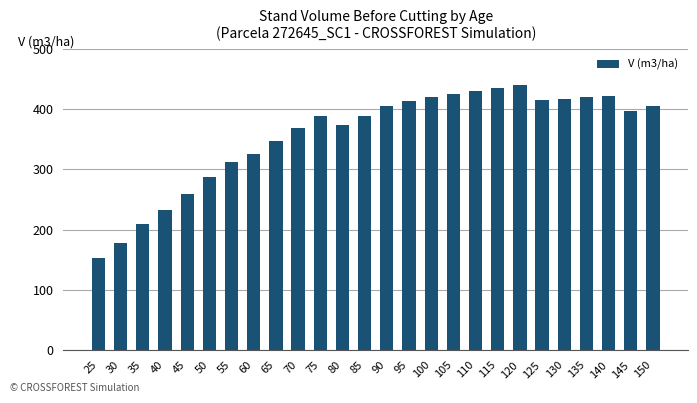

The chart shows a value of 259.6 at 45. True or false?

True